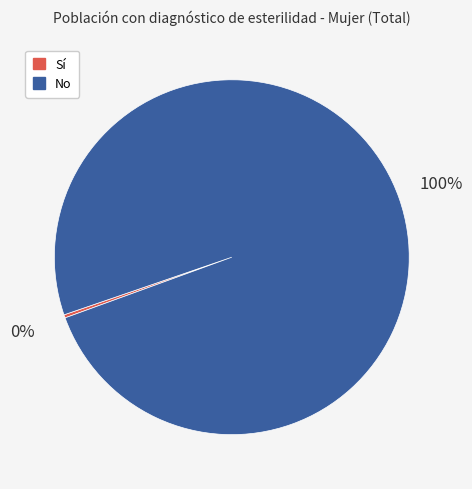

Approximately how many times larger is the value at No compared to Sí?

343.4